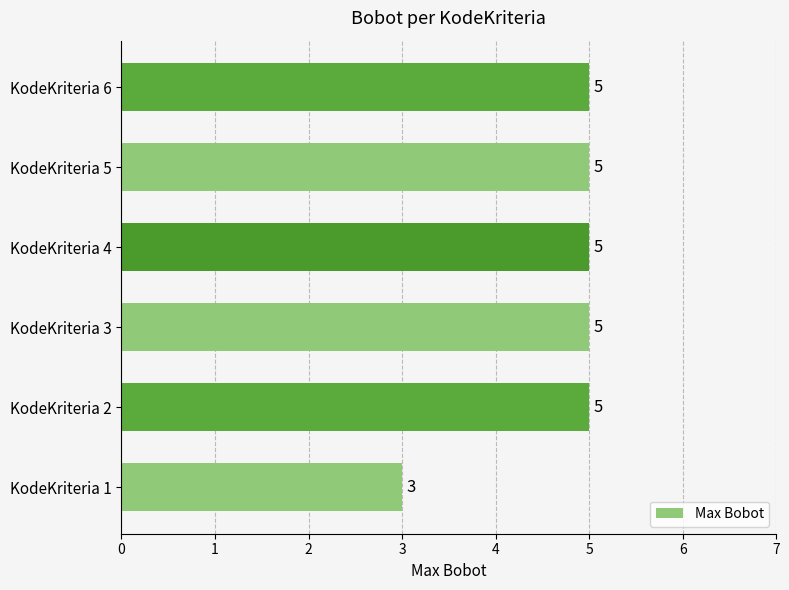

What is the greatest value displayed?

5